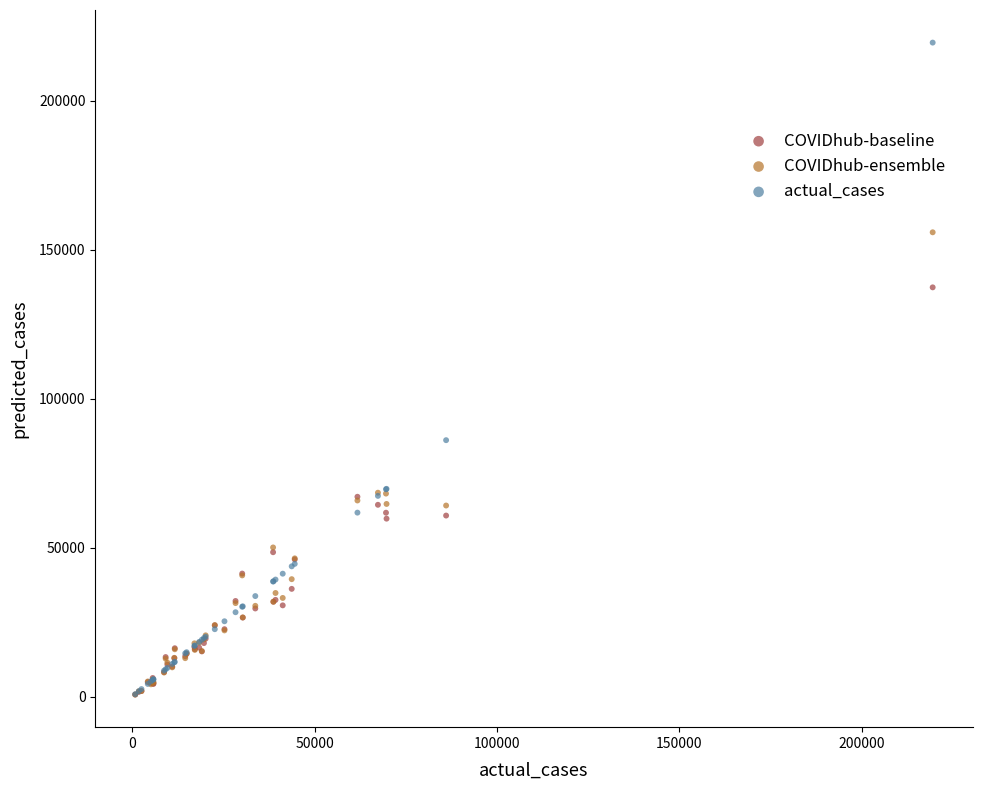

Which series has the widest spread of Y values?

actual_cases